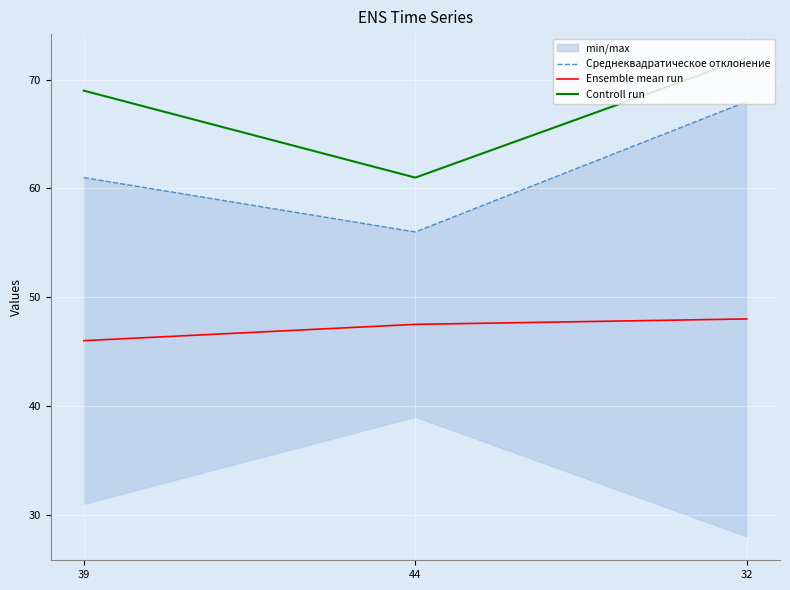

Reading left to right, transcribe all the data shown in this chart.

Среднеквадратическое отклонение: 39=61.0	44=56.0	32=68.0
Ensemble mean run: 39=46.0	44=47.5	32=48.0
Controll run: 39=69.0	44=61.0	32=72.0